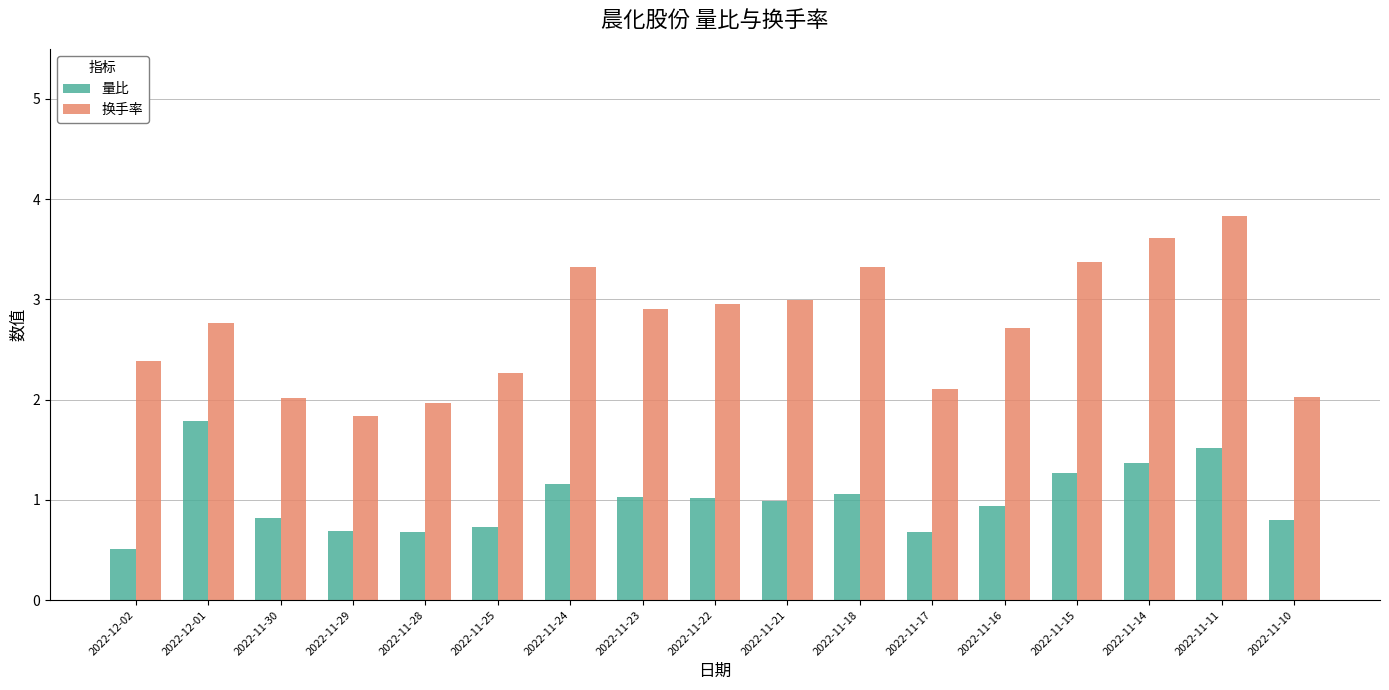

What is the value of the 换手率 bar at the 5th from the left?

2.0